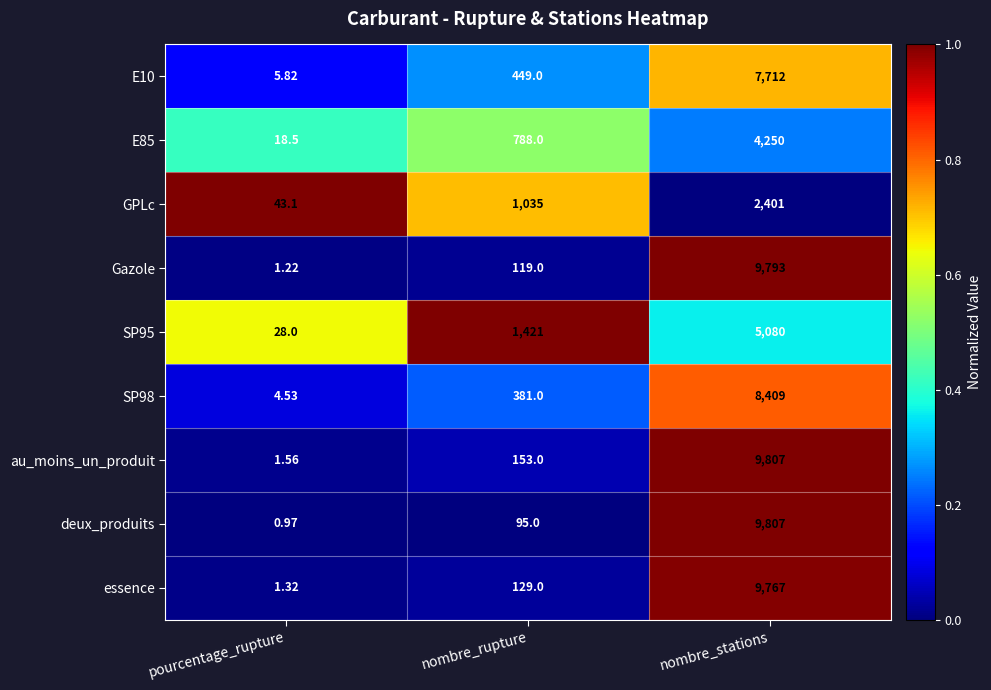

What is the spread (max minus min) of values at nombre_rupture?

1326.0